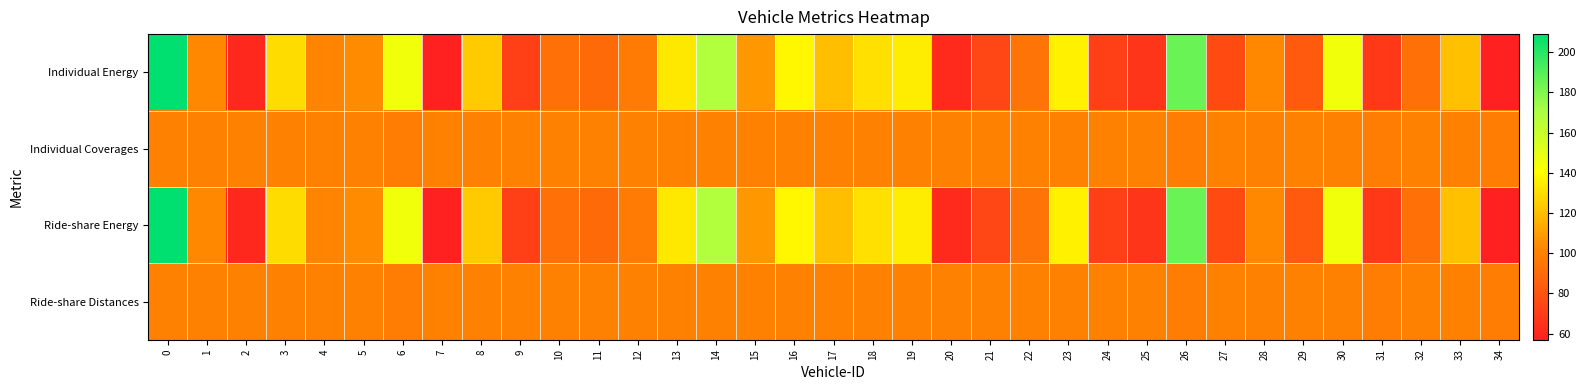

Reading left to right, what are all the values shown in this chart?

Individual Energy: 0=209	1=103	2=61	3=130	4=101	5=104	6=145	7=58	8=124	9=71	10=93	11=90	12=97	13=133	14=168	15=108	16=138	17=120	18=131	19=135	20=62	21=74	22=94	23=136	24=71	25=67	26=185	27=76	28=103	29=83	30=145	31=68	32=93	33=121	34=57
Individual Coverages: 0=100	1=100	2=100	3=100	4=100	5=100	6=98	7=100	8=100	9=100	10=100	11=100	12=100	13=100	14=100	15=100	16=100	17=100	18=100	19=100	20=100	21=100	22=100	23=100	24=100	25=100	26=98	27=100	28=100	29=100	30=100	31=98	32=100	33=100	34=98
Ride-share Energy: 0=209	1=103	2=61	3=130	4=101	5=104	6=145	7=58	8=124	9=71	10=93	11=90	12=97	13=133	14=168	15=108	16=138	17=120	18=131	19=135	20=62	21=74	22=94	23=136	24=71	25=67	26=185	27=76	28=103	29=83	30=145	31=68	32=93	33=121	34=57
Ride-share Distances: 0=100	1=100	2=100	3=100	4=100	5=100	6=98	7=100	8=100	9=100	10=100	11=100	12=100	13=100	14=100	15=100	16=100	17=100	18=100	19=100	20=100	21=100	22=100	23=100	24=100	25=100	26=98	27=100	28=100	29=100	30=100	31=98	32=100	33=100	34=98